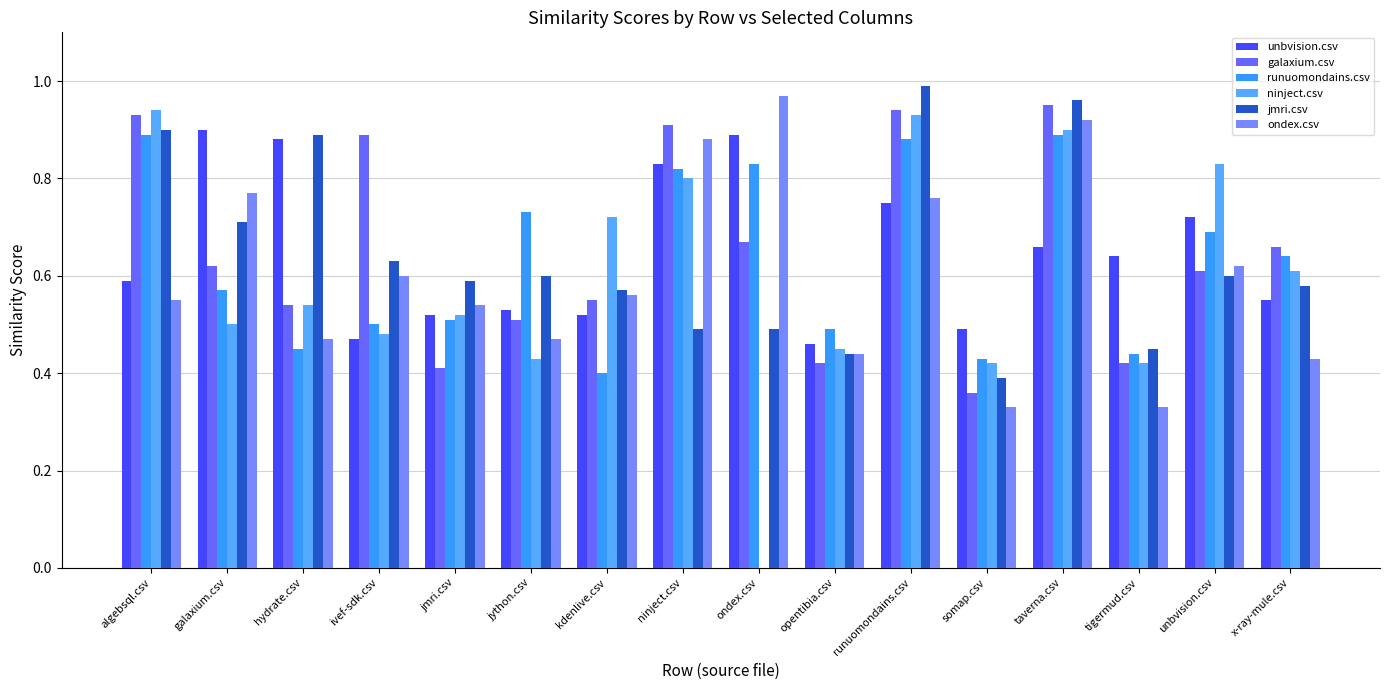

Which label corresponds to the smallest value in the chart?

ondex.csv